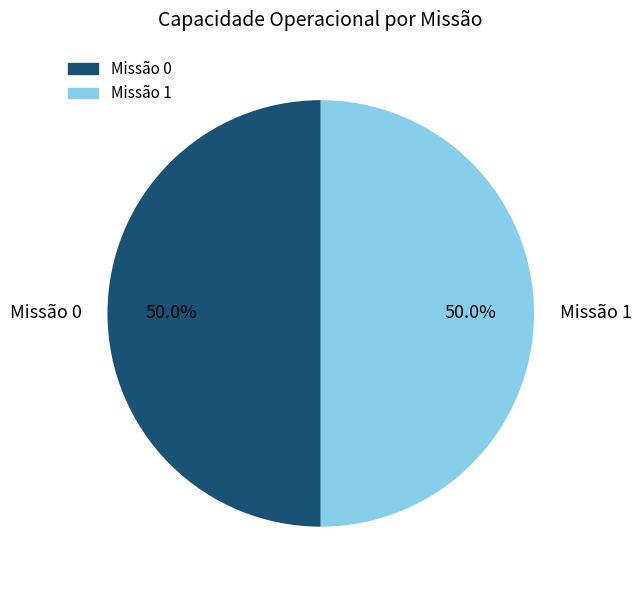

To the nearest percent, what is the average slice percentage?

50%